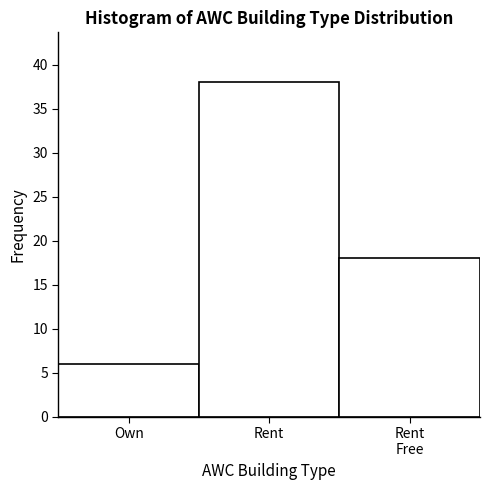

Reading left to right, extract all data points from this chart.

6	38	18